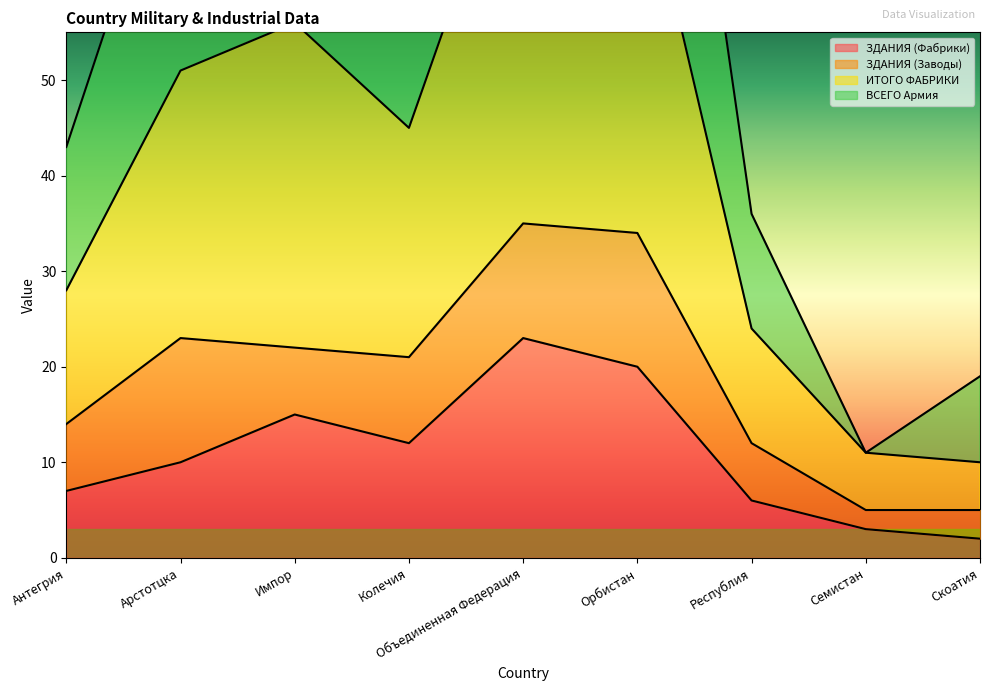

True or false: ЗДАНИЯ (Фабрики) and ИТОГО ФАБРИКИ cross at least once.

False